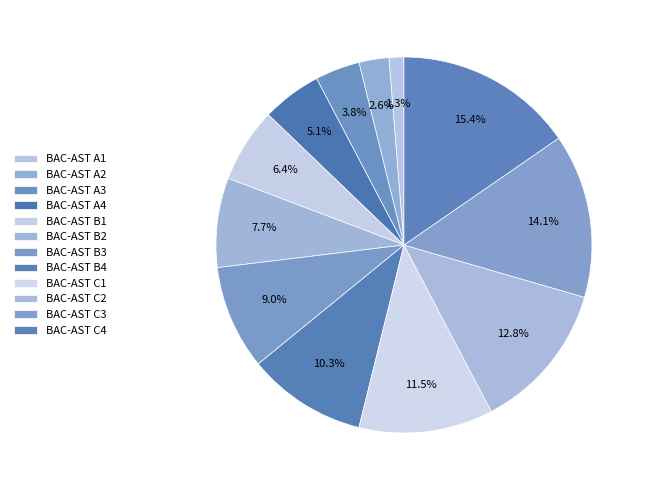

To the nearest percent, what is the difference between the BAC-AST B3 and BAC-AST C4 slice percentages?

6%